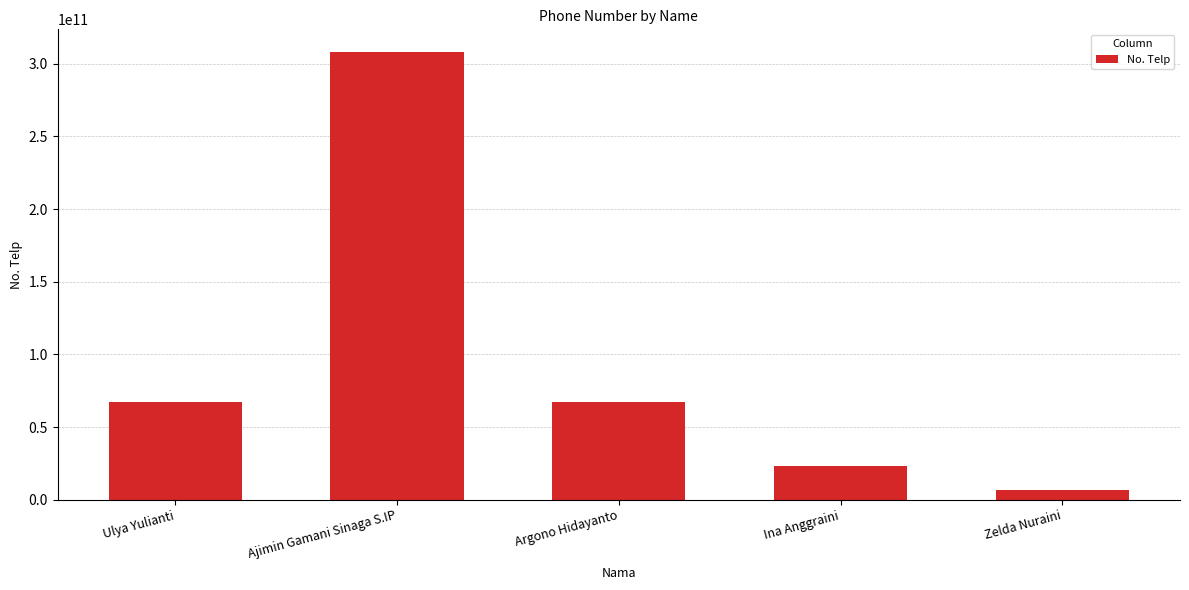

Between Ulya Yulianti and Zelda Nuraini, which is larger?

Ulya Yulianti